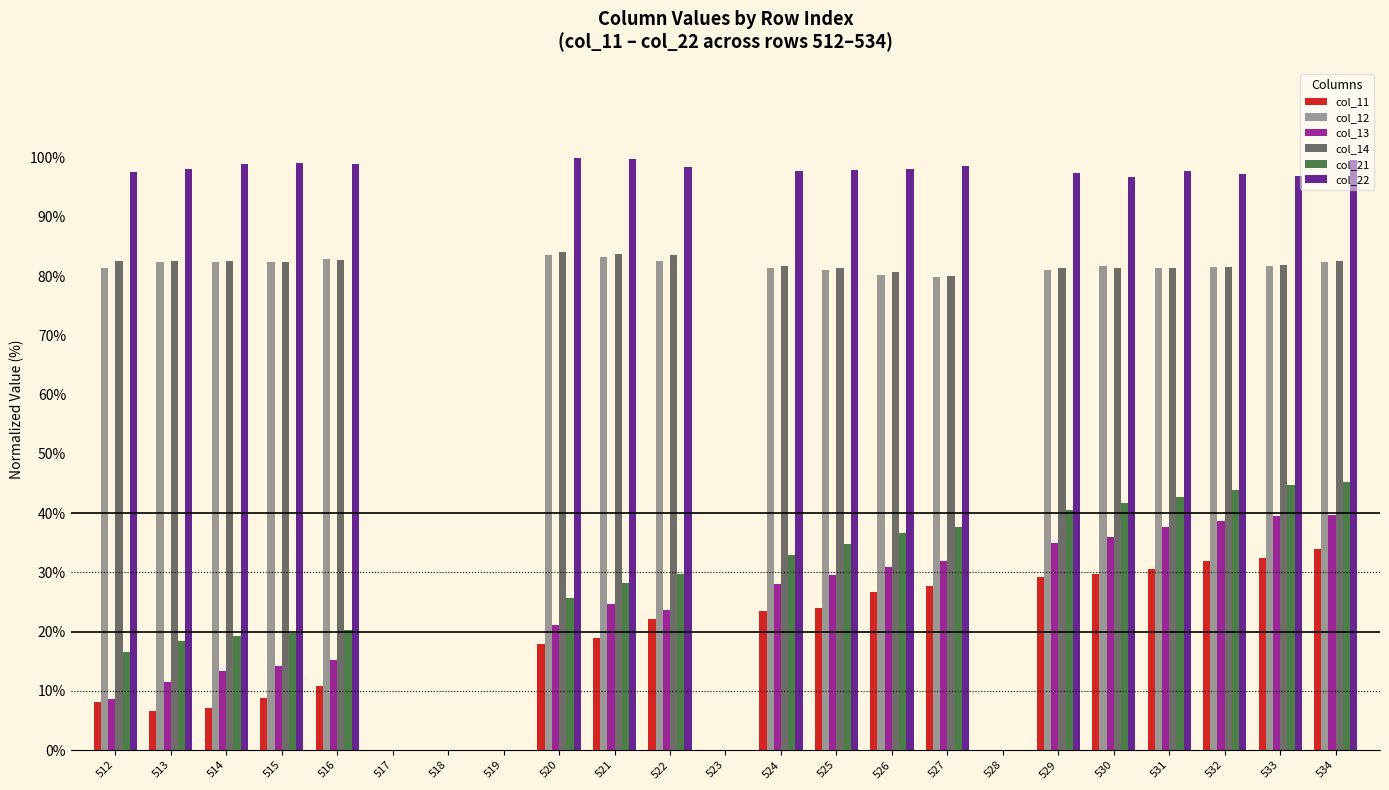

How many categories are shown in the chart?

23